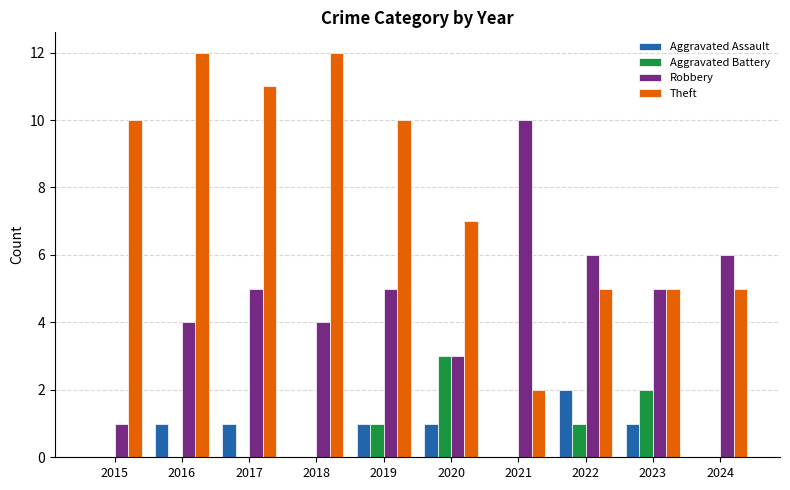

Which series changed the most between 2016 and 2021?

Theft